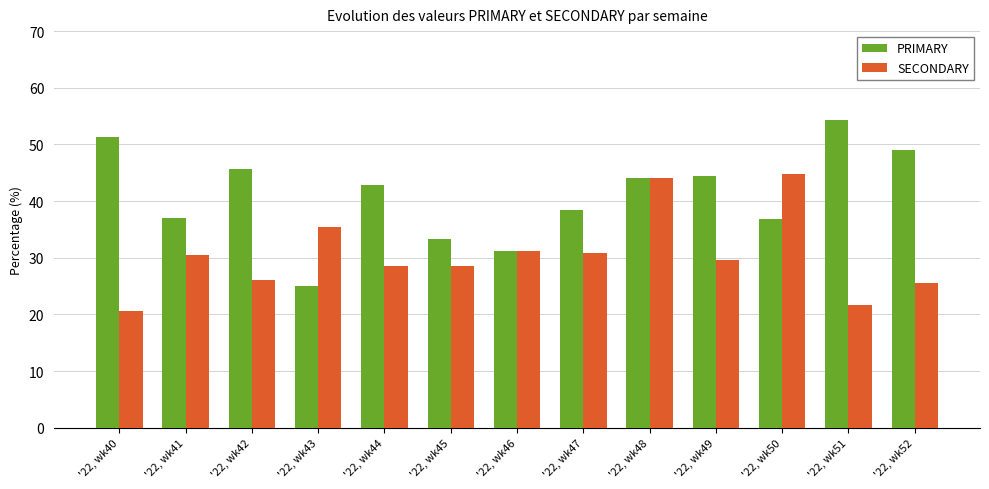

What is the greatest value displayed?

54.3